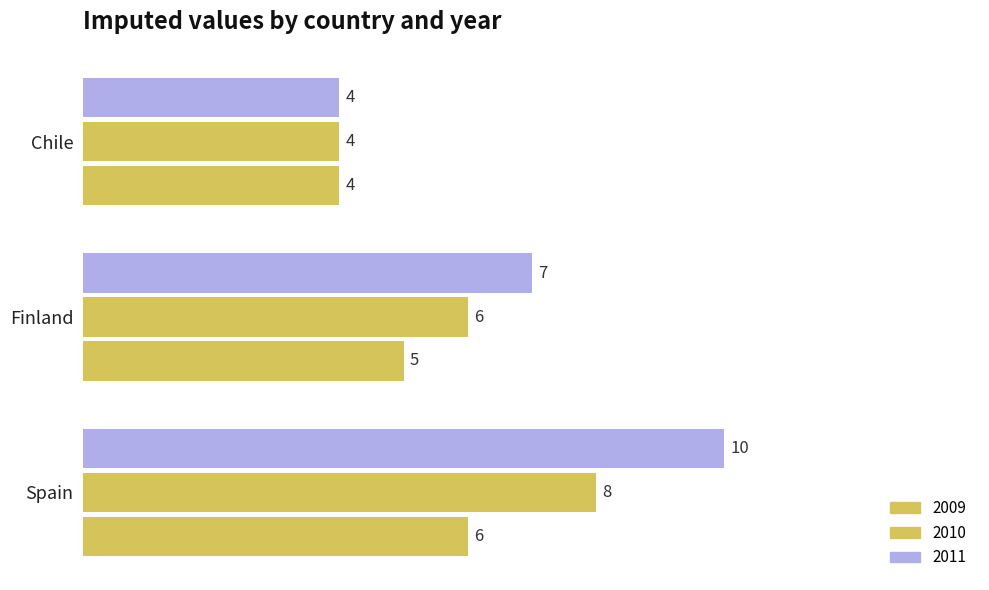

Count the number of categories in the chart.

3